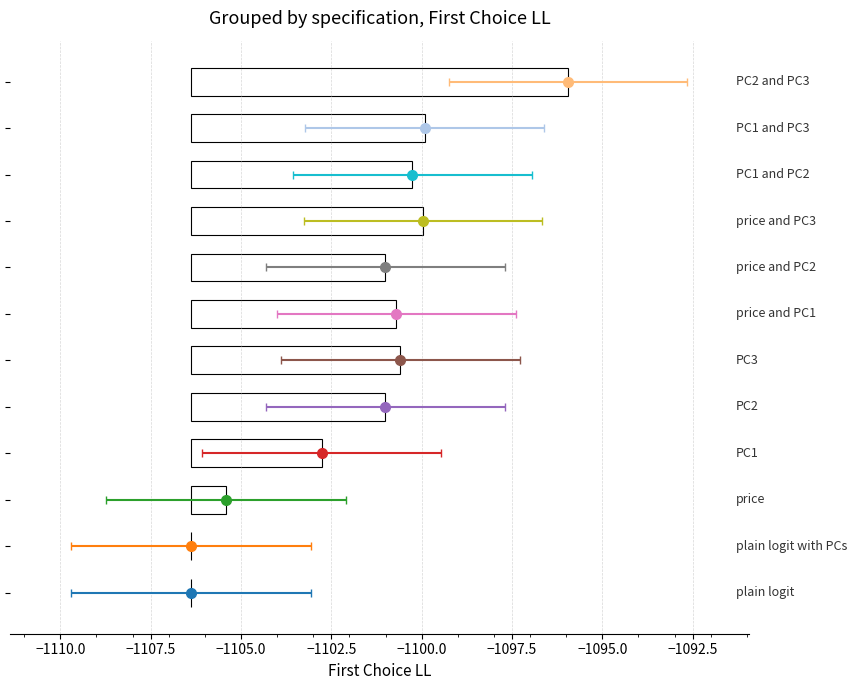

What is the label of the 4th bar from the right?

price and PC3